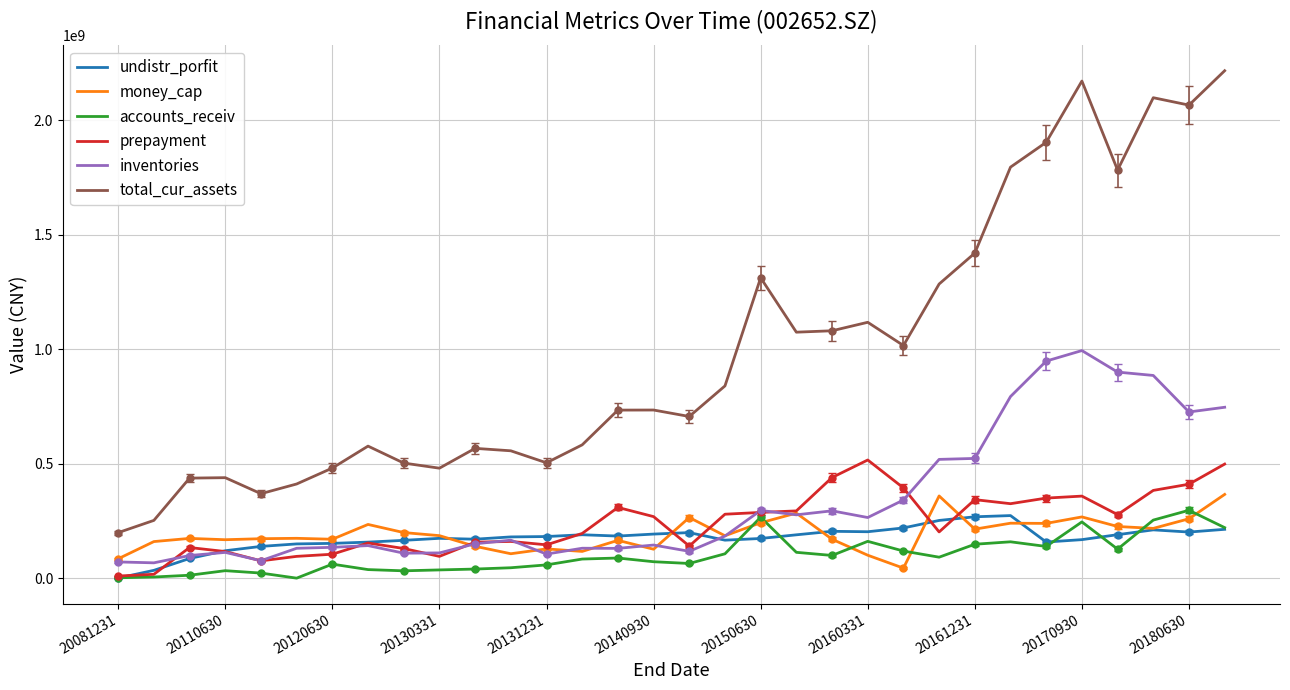

Rank the series by their maximum value, from lowest to highest.

undistr_porfit, accounts_receiv, money_cap, prepayment, inventories, total_cur_assets